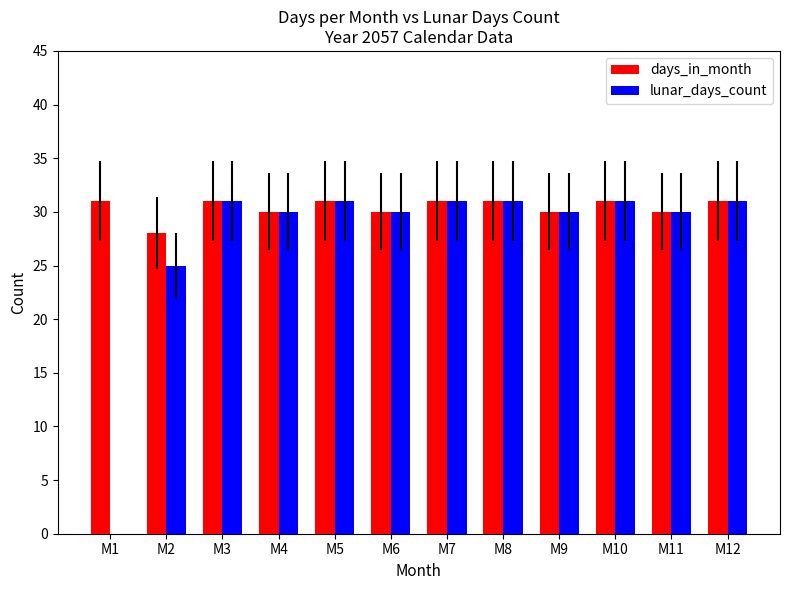

Reading right to left, extract all data points from this chart.

days_in_month: M12=31	M11=30	M10=31	M9=30	M8=31	M7=31	M6=30	M5=31	M4=30	M3=31	M2=28	M1=31
lunar_days_count: M12=31	M11=30	M10=31	M9=30	M8=31	M7=31	M6=30	M5=31	M4=30	M3=31	M2=25	M1=0